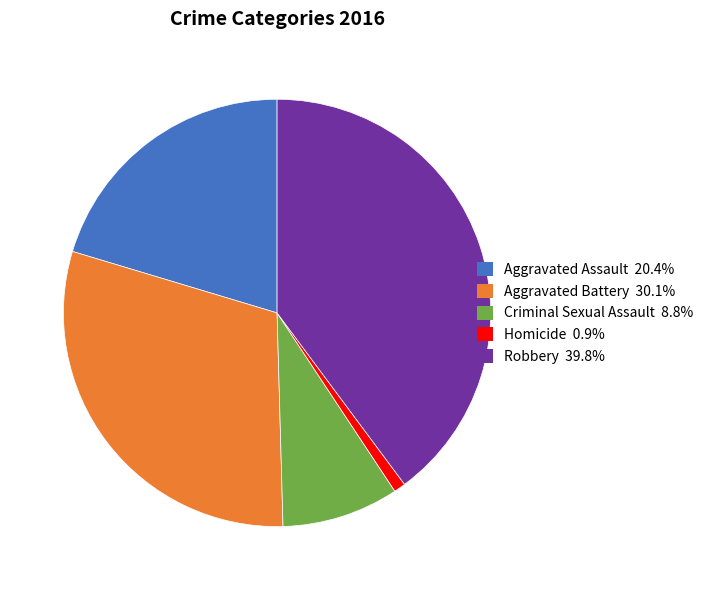

Is Aggravated Battery the majority of the pie?

No